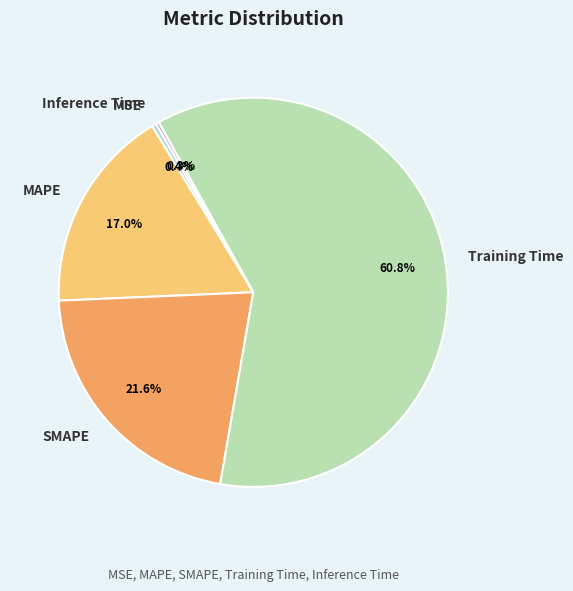

To the nearest percent, what is the combined percentage of SMAPE and Training Time?

82%